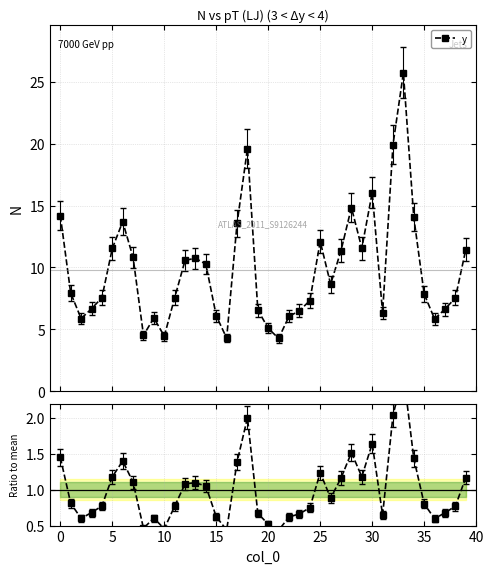

Which series has the largest range (max minus min)?

y